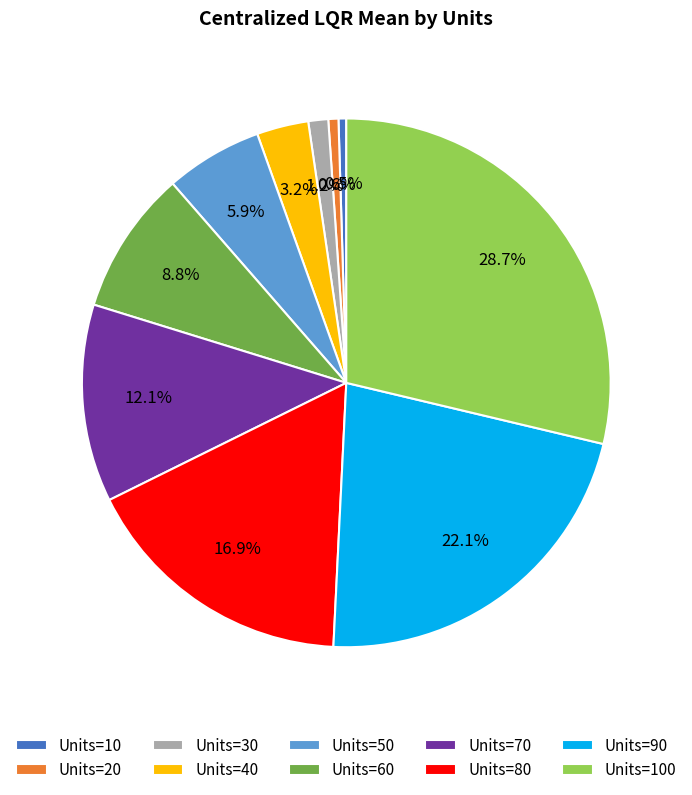

Which category has the biggest portion of the pie?

Units=100